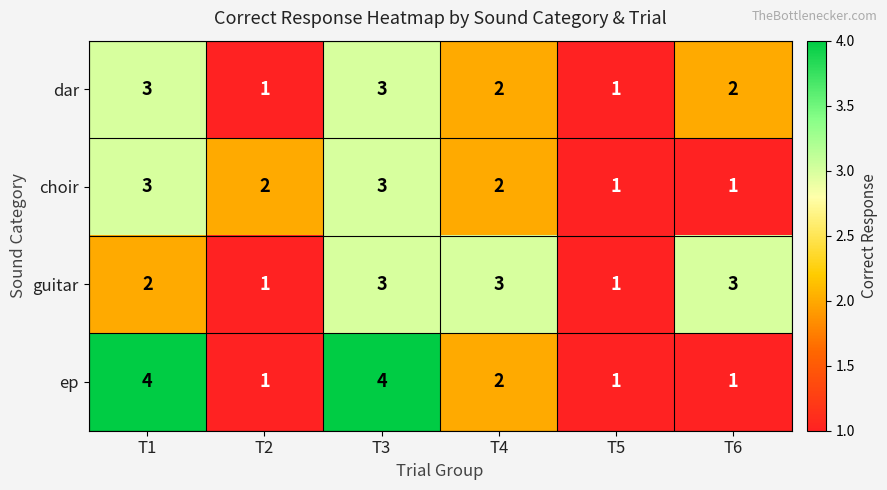

How many dar values are between 1 and 3?

6